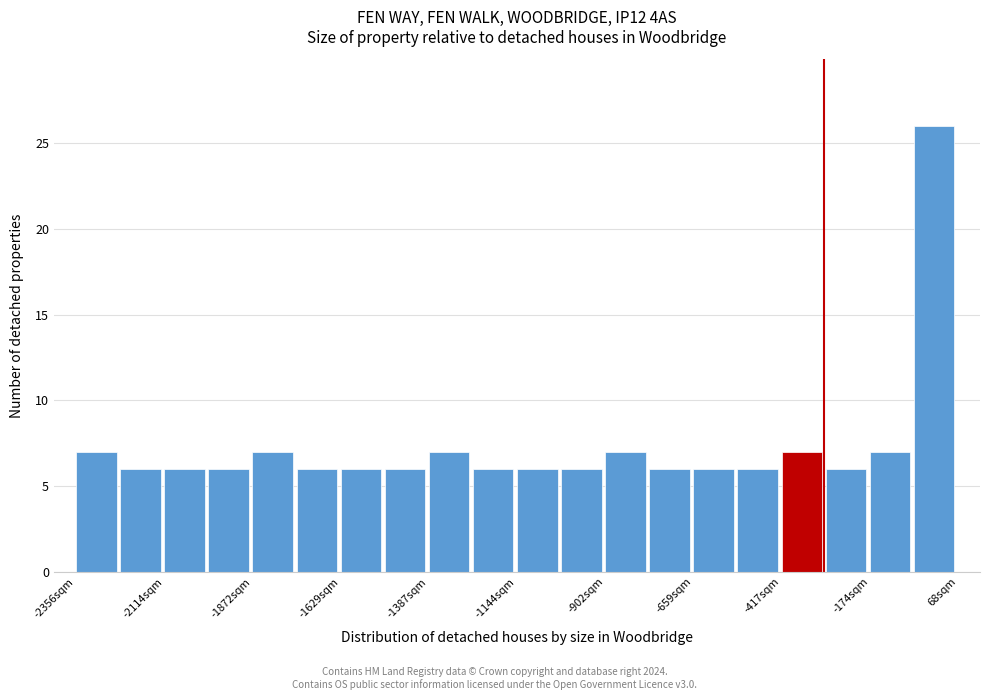

Around what value on the x-axis is the tallest bar? Give the approximate position of its centre, as read against the axis.

0